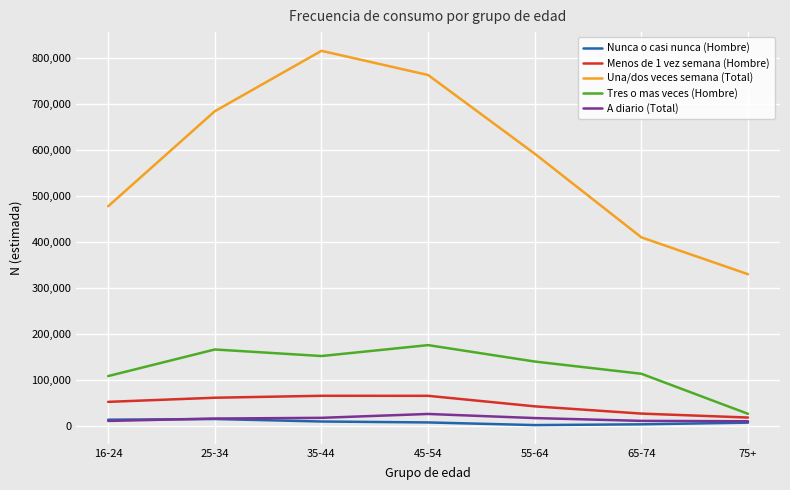

The value of Una/dos veces semana (Total) at 35-44 is 274800. True or false?

False